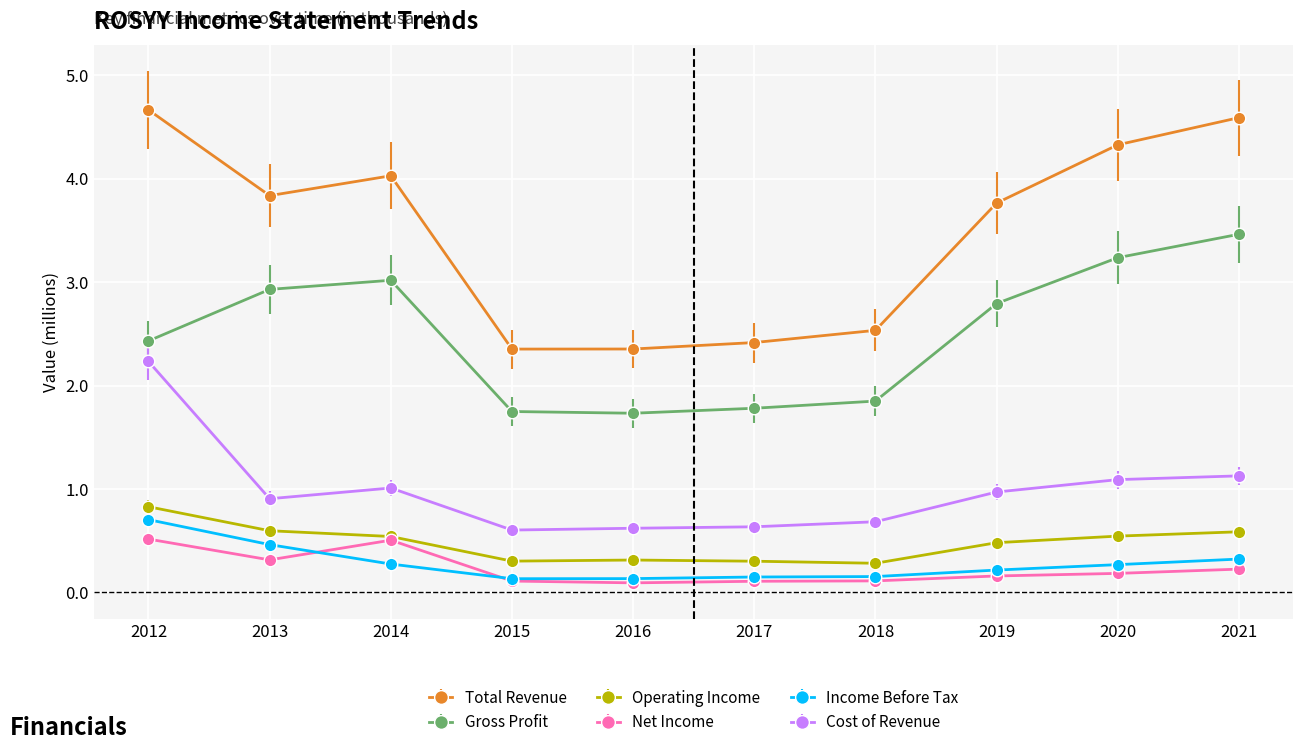

Count the Operating Income values in the range 0 to 1.

10